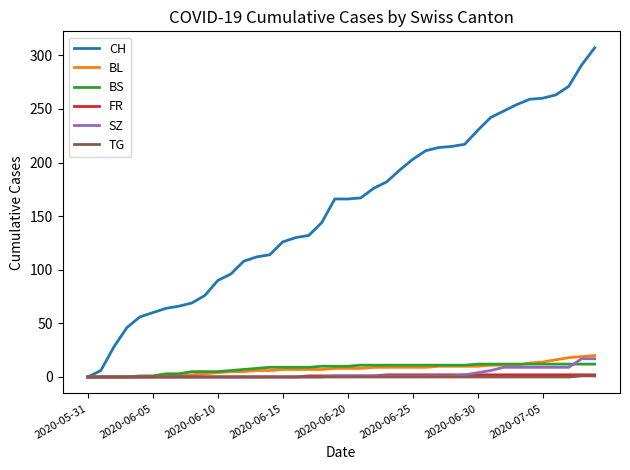

What are all the series names shown in the legend?

CH, BL, BS, FR, SZ, TG